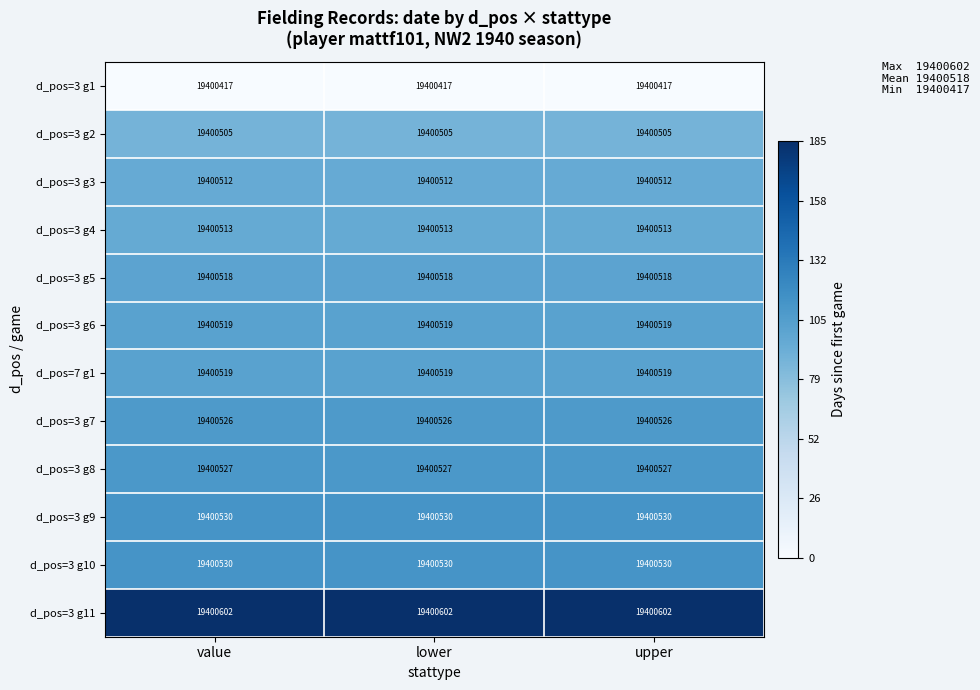

Is the value of d_pos=3 g5 at upper greater than the value of d_pos=3 g10 at lower?

No